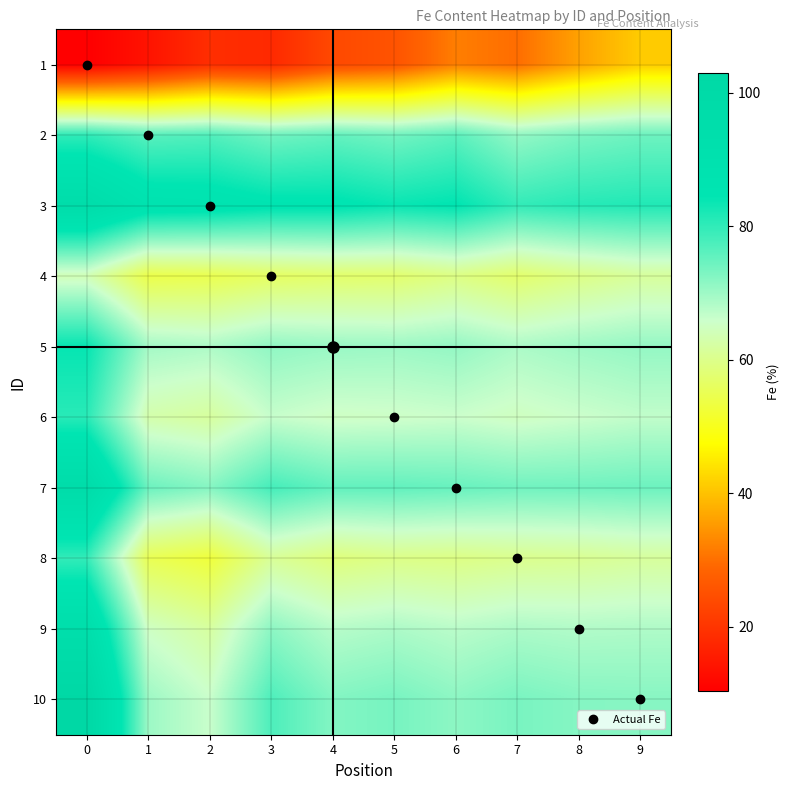

What is the smallest value displayed?

10.3